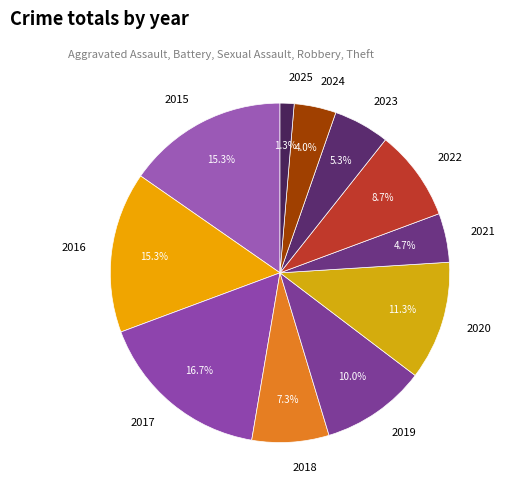

What is the smallest slice in the pie chart?

2025